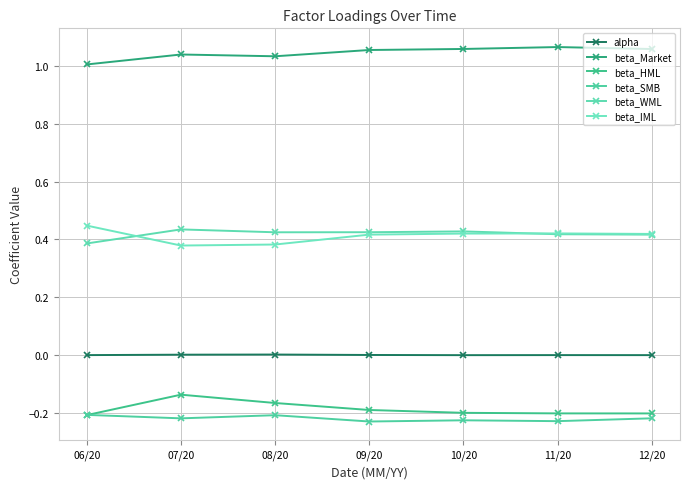

What is the label of the 3rd point from the right?

10/20